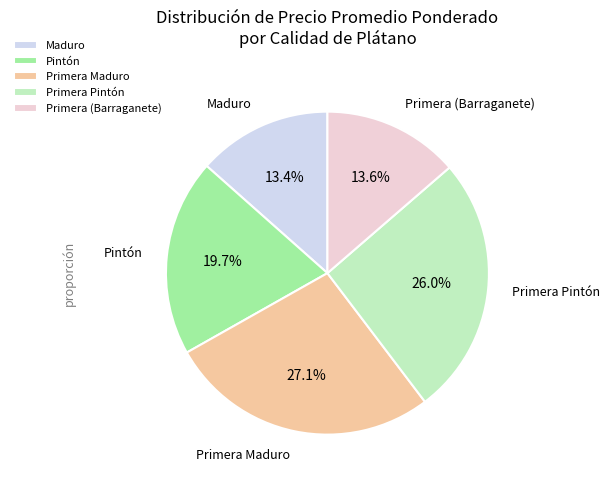

To the nearest percent, what is the average slice percentage?

20%